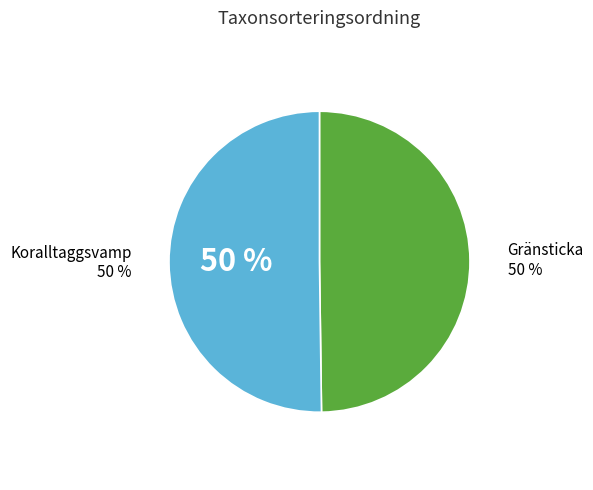

Which category has the biggest portion of the pie?

Koralltaggsvamp